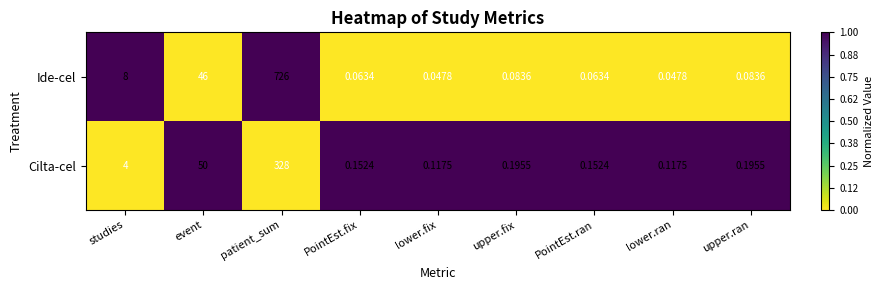

Which category has the highest value across all series?

patient_sum